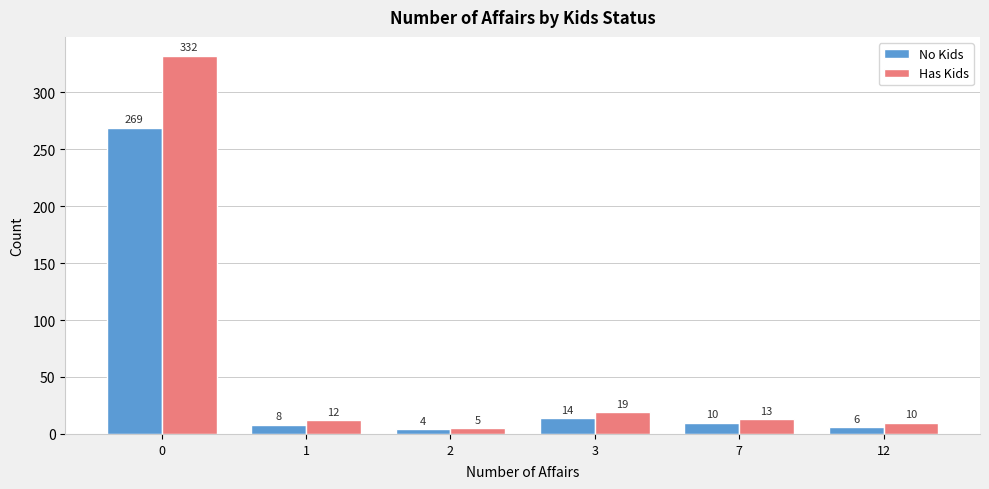

Rank the categories by Has Kids value from lowest to highest.

2, 12, 1, 7, 3, 0